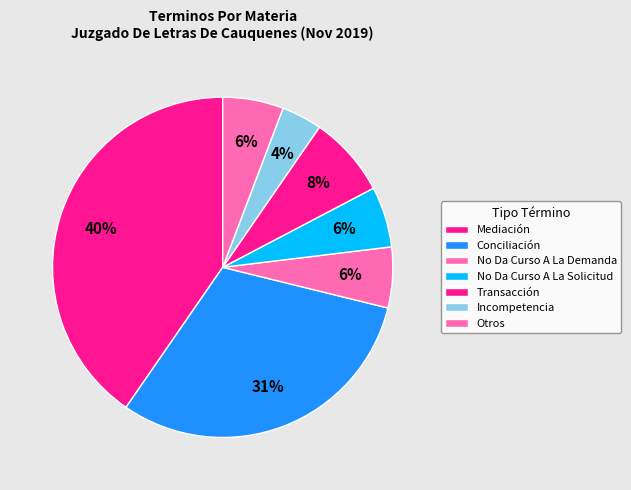

How many segments does this pie chart have?

7